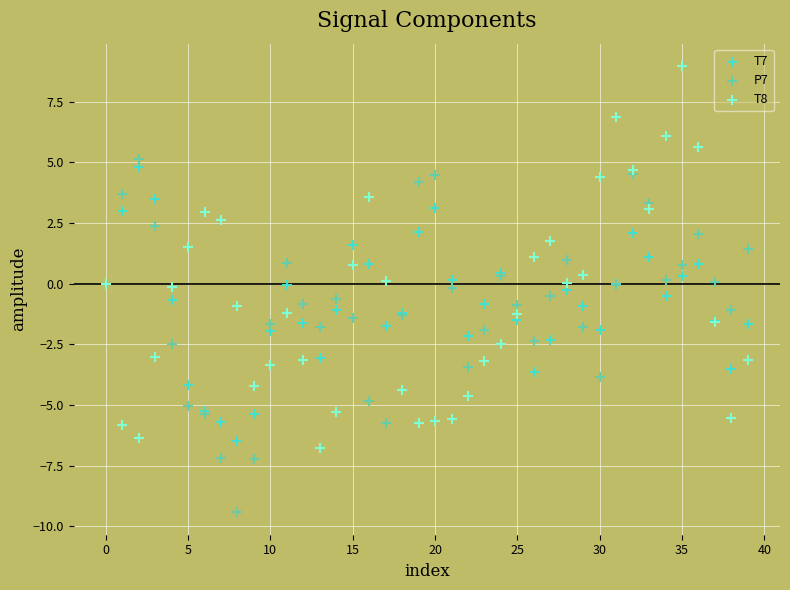

Which series contains the highest Y value?

T8